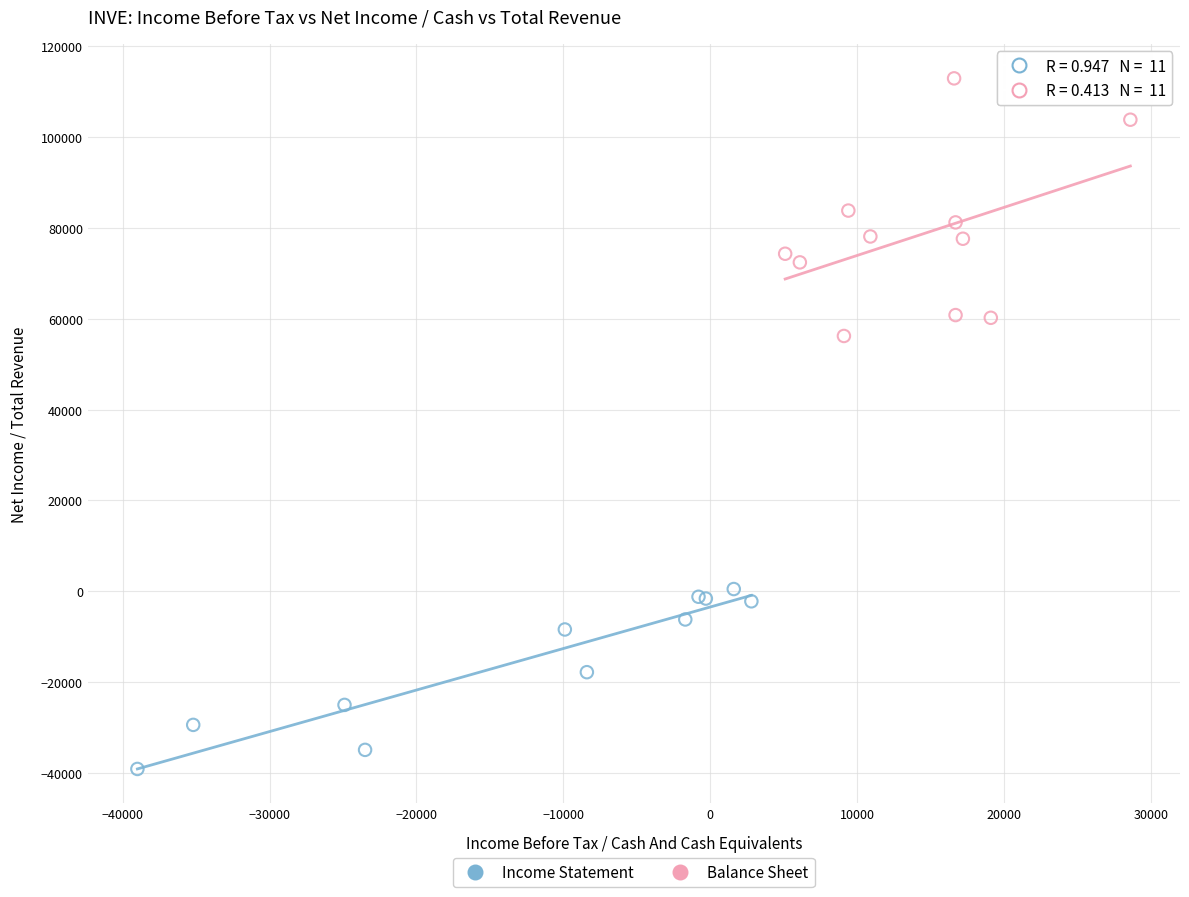

Which series reaches the minimum Y coordinate?

Income Statement